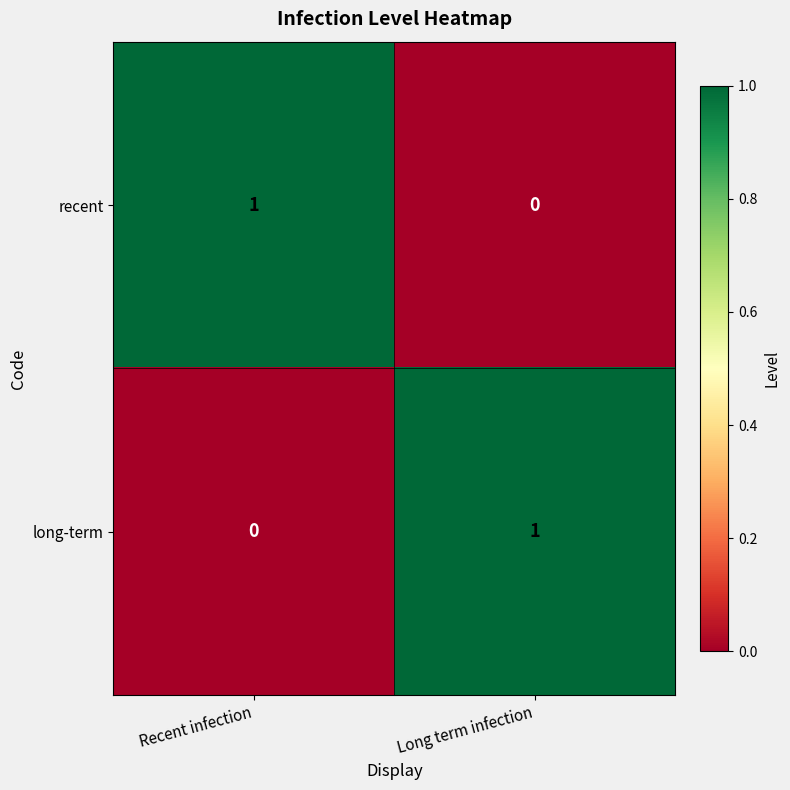

The value of long-term at Long term infection is 1. True or false?

True